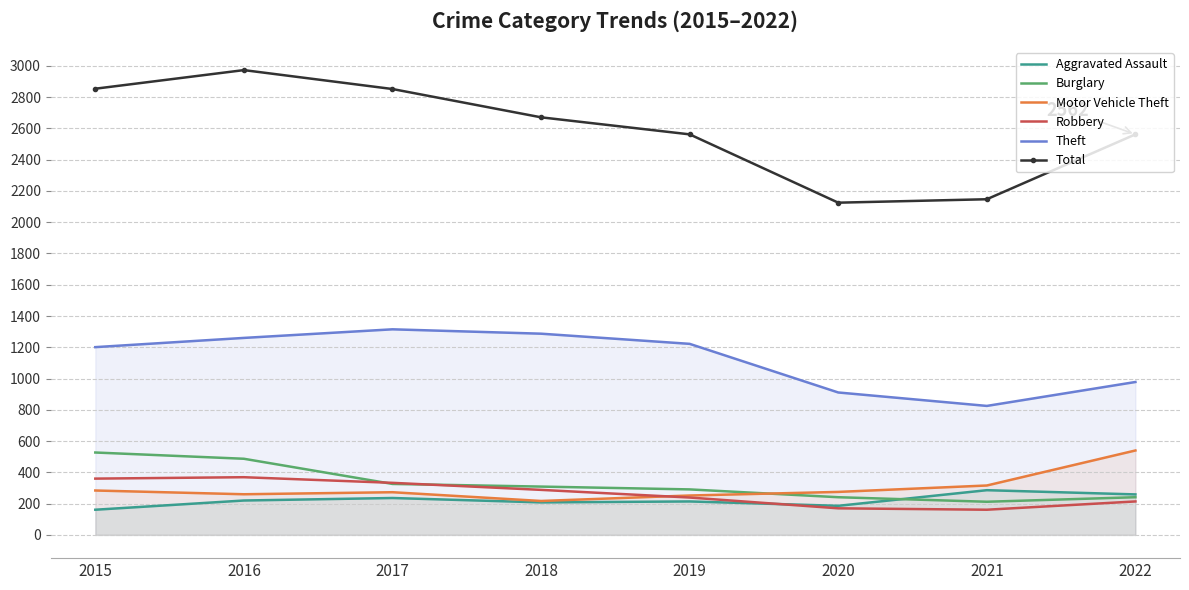

Reading right to left, what are all the values shown in this chart?

Aggravated Assault: 2022=259	2021=286	2020=186	2019=214	2018=208	2017=236	2016=220	2015=161
Burglary: 2022=241	2021=212	2020=241	2019=291	2018=309	2017=326	2016=487	2015=527
Motor Vehicle Theft: 2022=540	2021=316	2020=275	2019=252	2018=217	2017=273	2016=260	2015=284
Robbery: 2022=214	2021=161	2020=170	2019=239	2018=288	2017=333	2016=369	2015=360
Theft: 2022=978	2021=825	2020=911	2019=1222	2018=1287	2017=1315	2016=1260	2015=1201
Total: 2022=2562	2021=2147	2020=2125	2019=2562	2018=2671	2017=2852	2016=2973	2015=2854